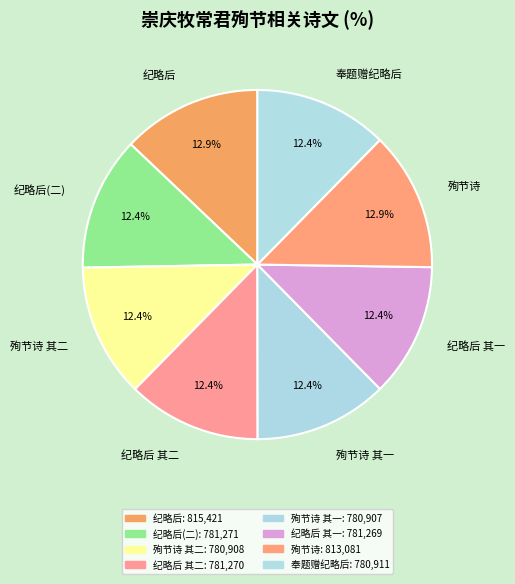

Does 纪略后 其一 account for over 50% of the chart?

No